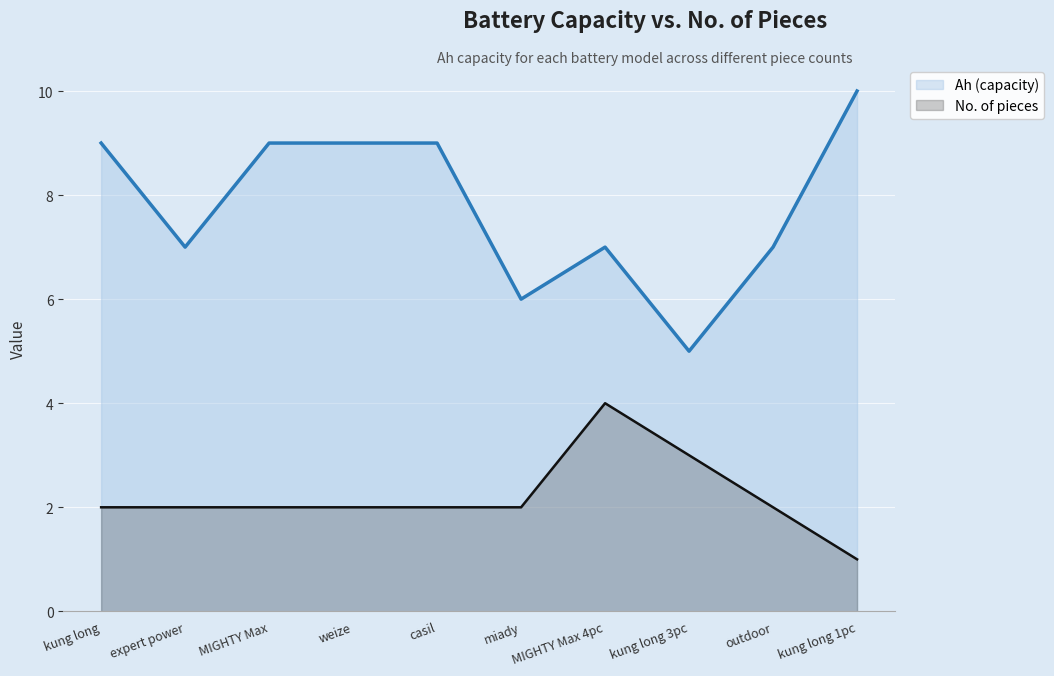

How many lines are shown in the chart?

2